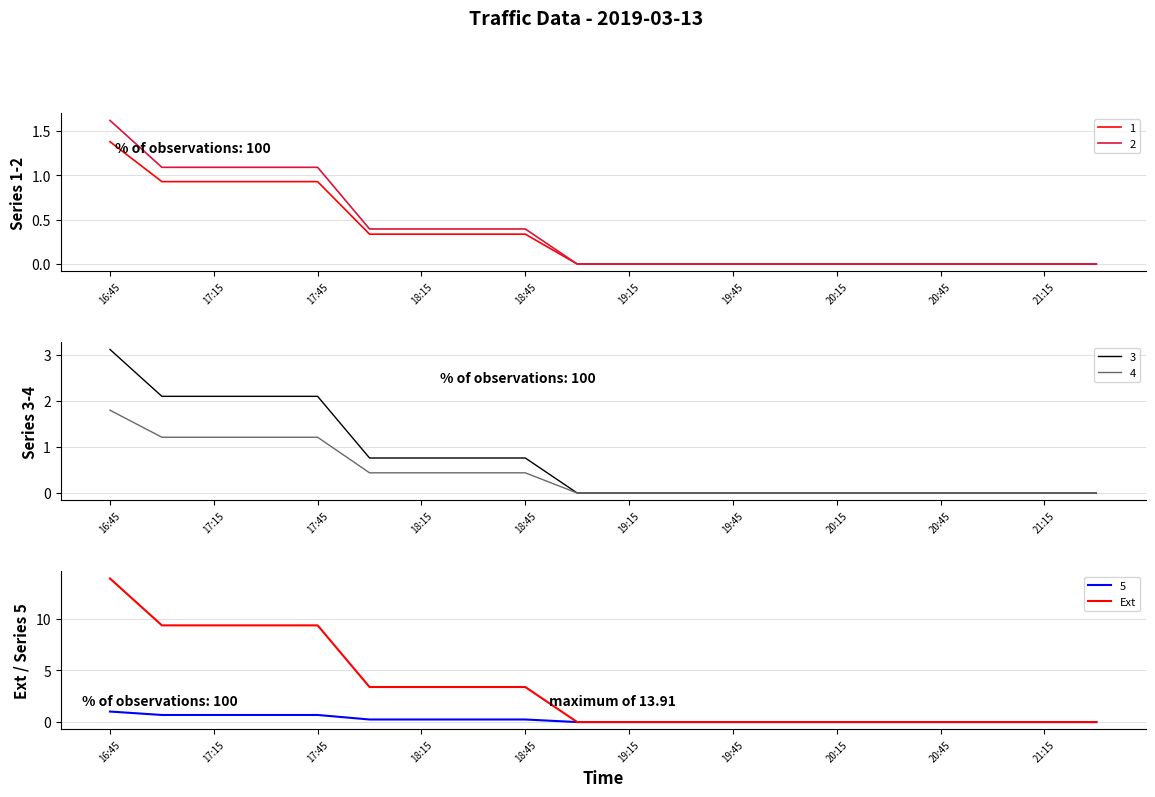

What is the average value?

3.2